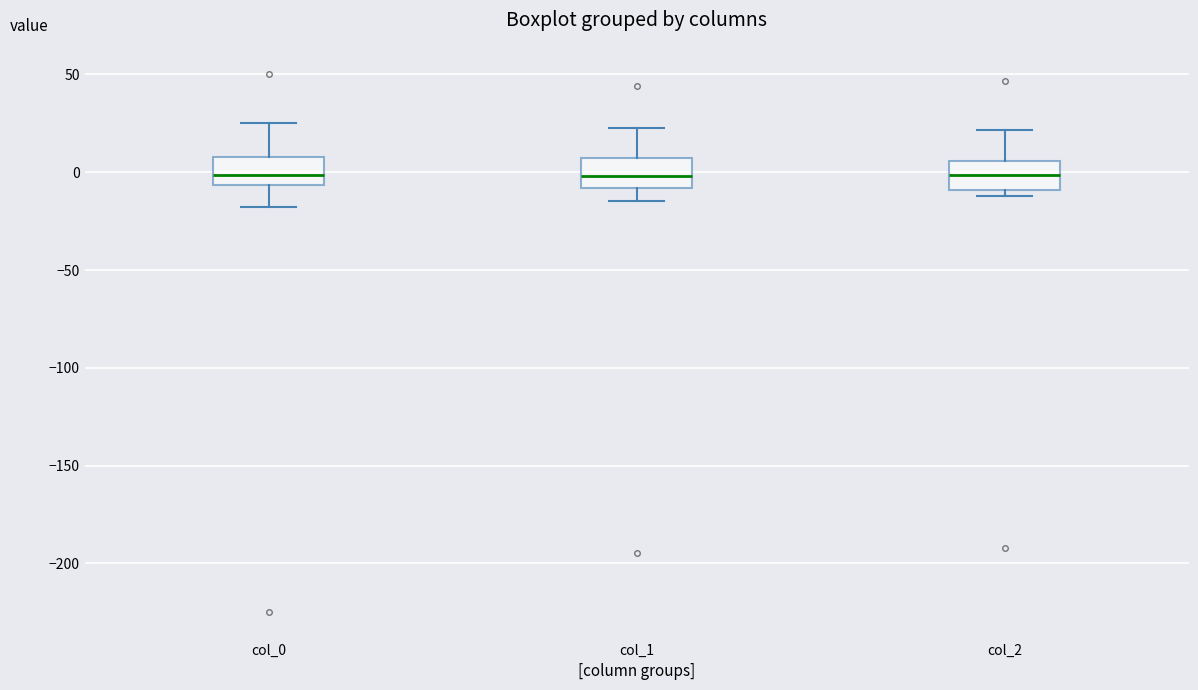

Reading left to right, read every box against the y-axis: the position of its median line, the range the box covers, and the ends of its whiskers. The values are not printed on the chart, so give them approximately, as read against the axis.

col_0: median 0, box -5 to 10, whiskers -20 to 25
col_1: median 0, box -10 to 5, whiskers -15 to 25
col_2: median 0, box -10 to 5, whiskers -10 (just below the box's lower edge) to 20